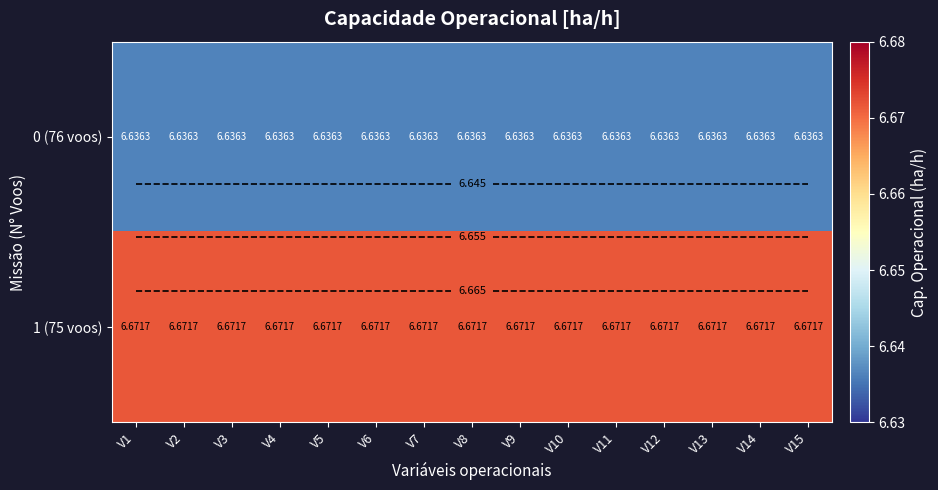

The value of 0 (76 voos) at V2 is 6.6. True or false?

True